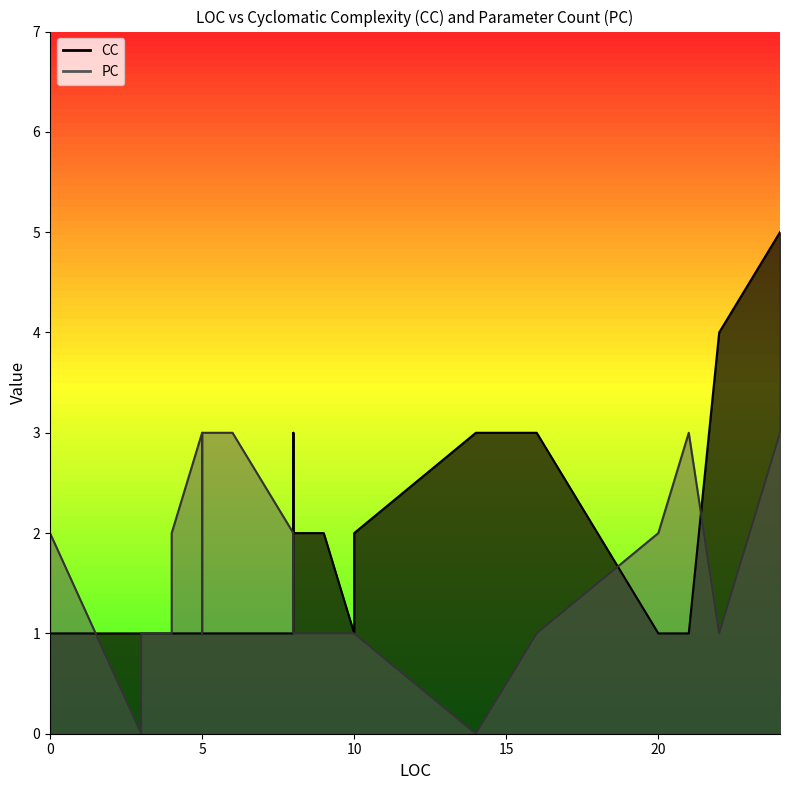

Which has a higher value, 3 or 0?

3